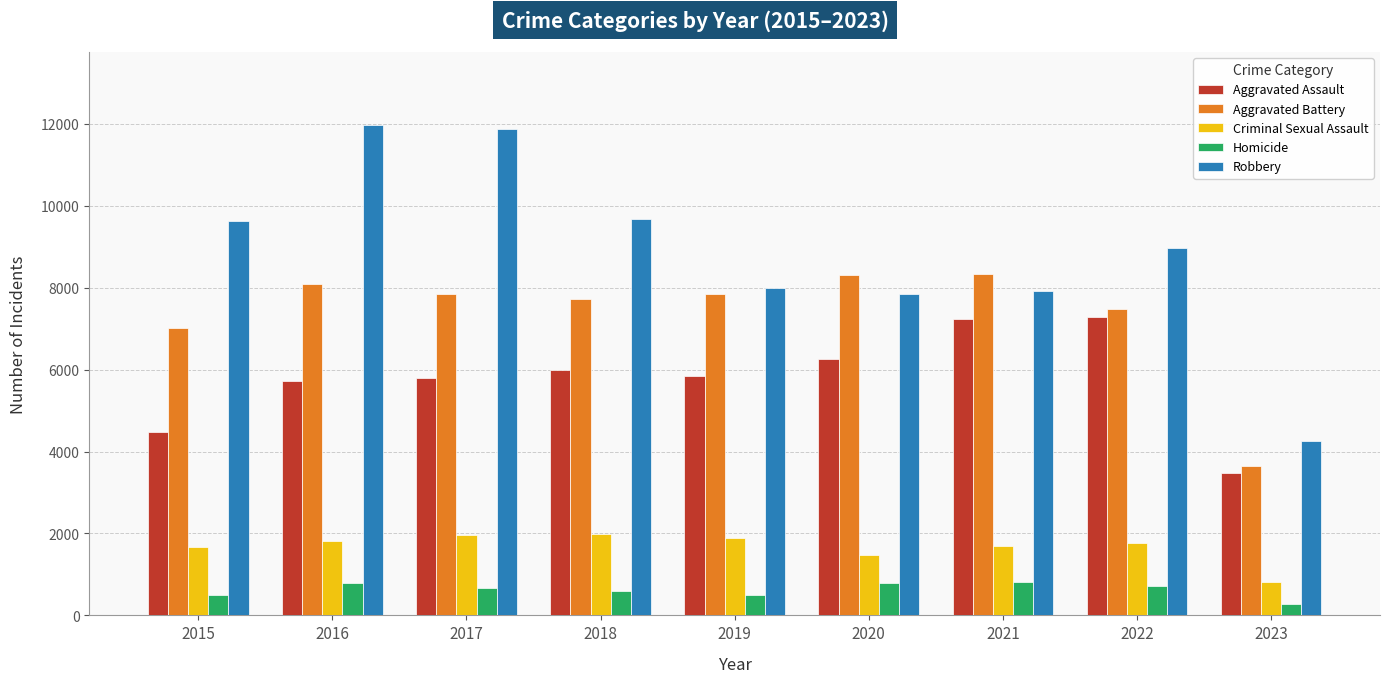

What is the approximate value of Aggravated Assault at 2017, to the nearest 10?

5790